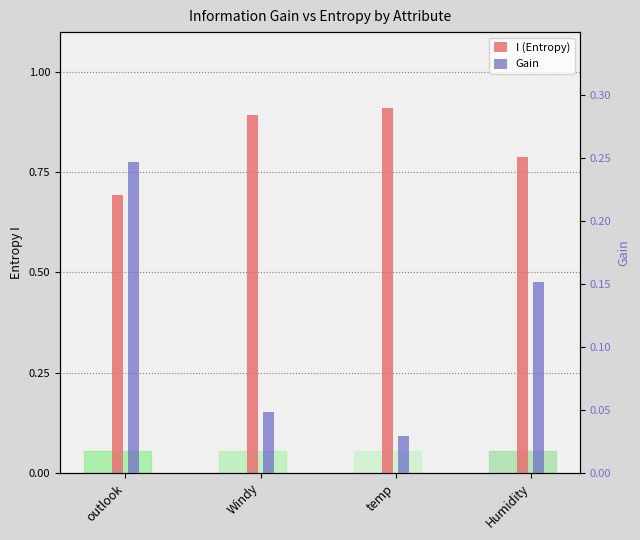

Which series has the largest total across all categories?

I (Entropy)